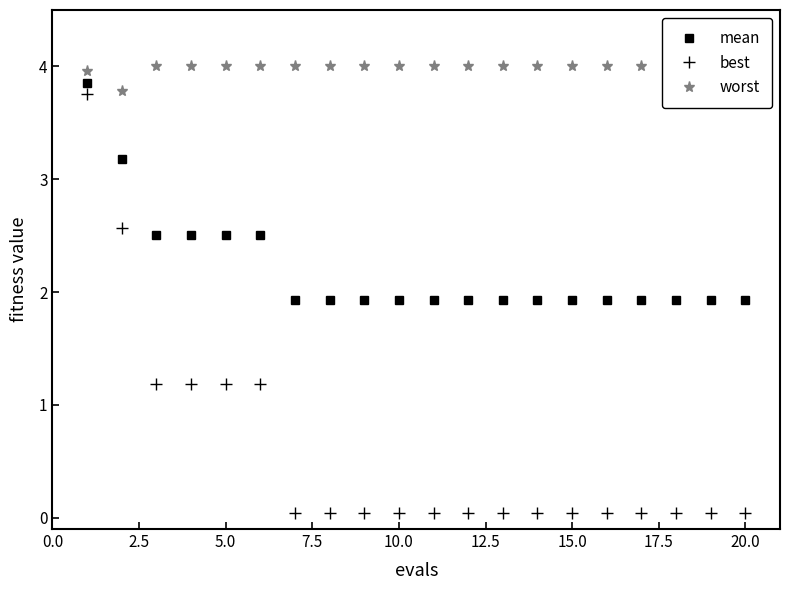

Is it true that mean equals 3.4 at 20.0?

False